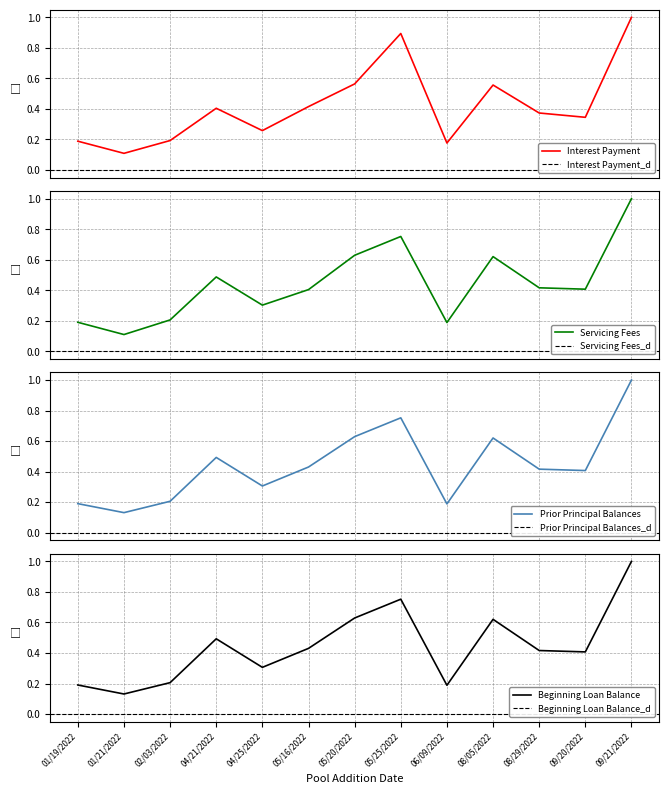

How many lines are shown in the chart?

4